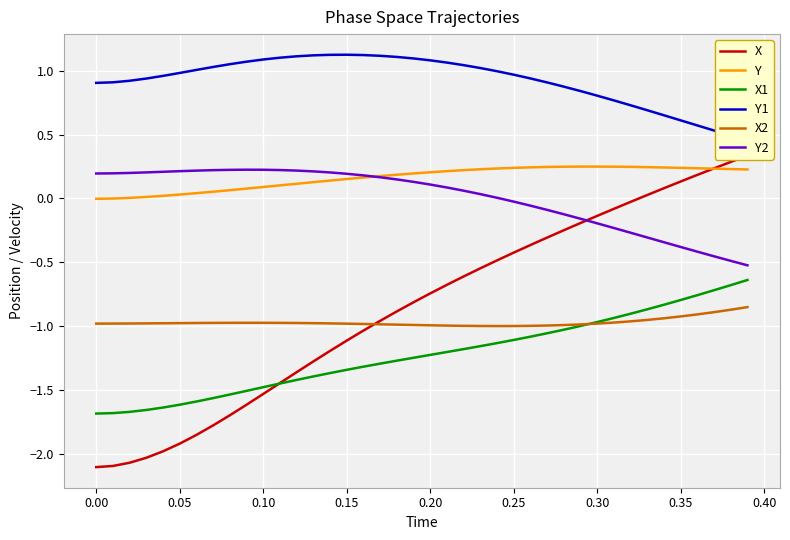

True or false: X2 and Y intersect in this chart.

False